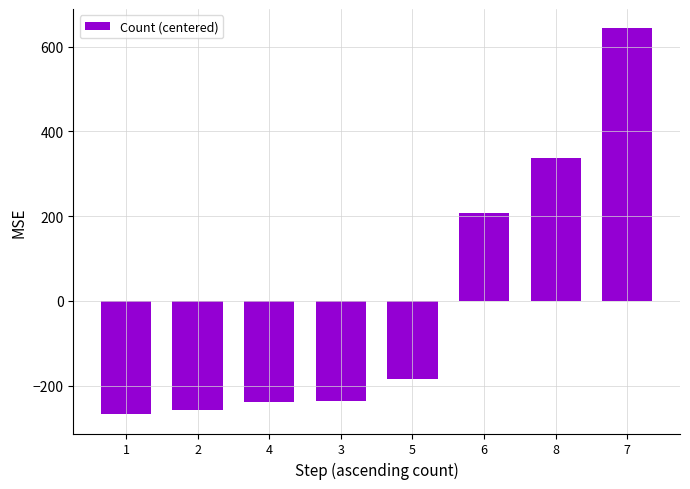

True or false: the data shows -238.8 at 4.

True